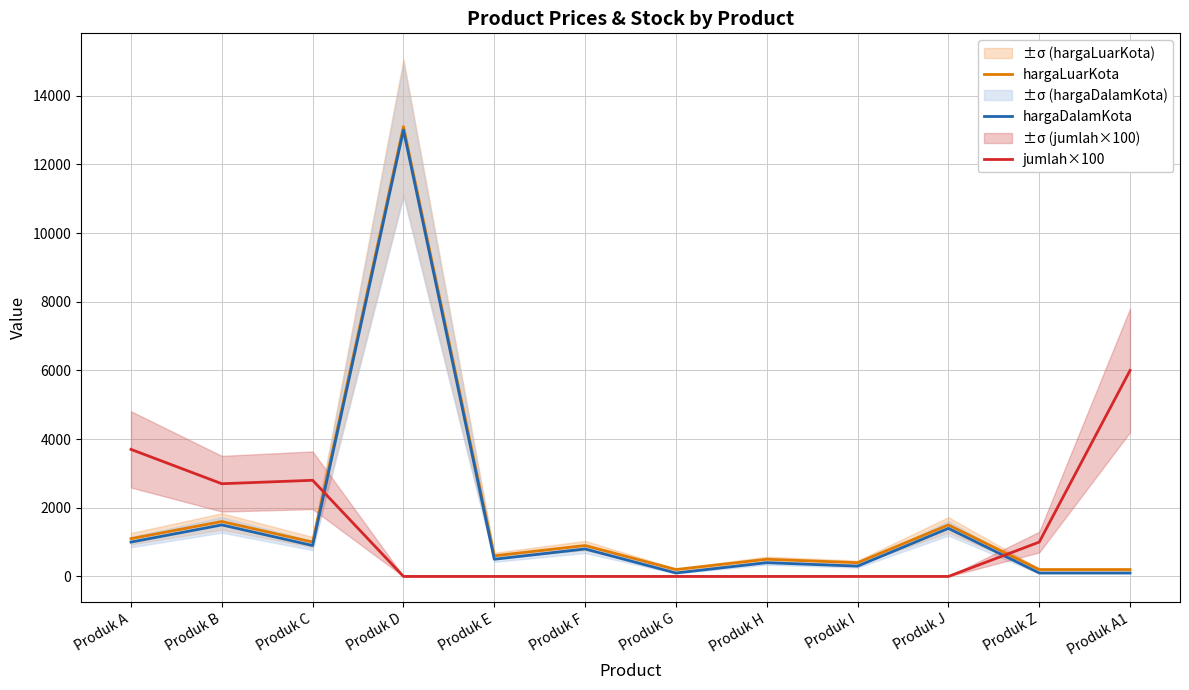

How many interior local peaks does the jumlah×100 series have?

1